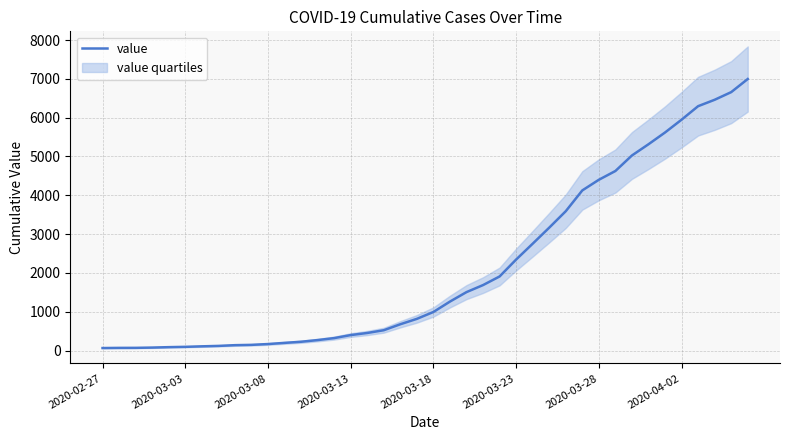

What is the smallest value displayed?

64